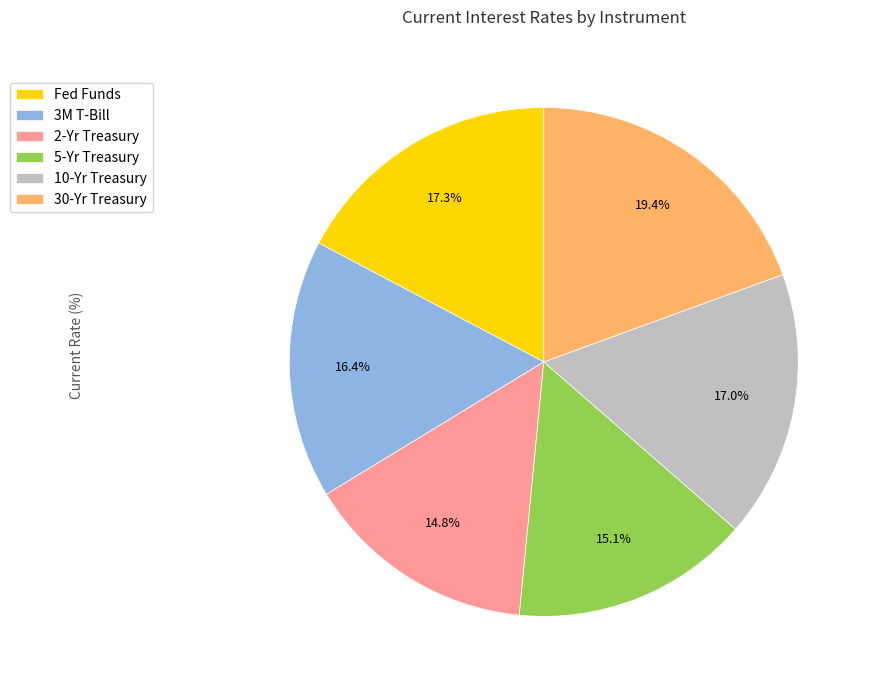

Which category has the biggest portion of the pie?

30-Yr Treasury